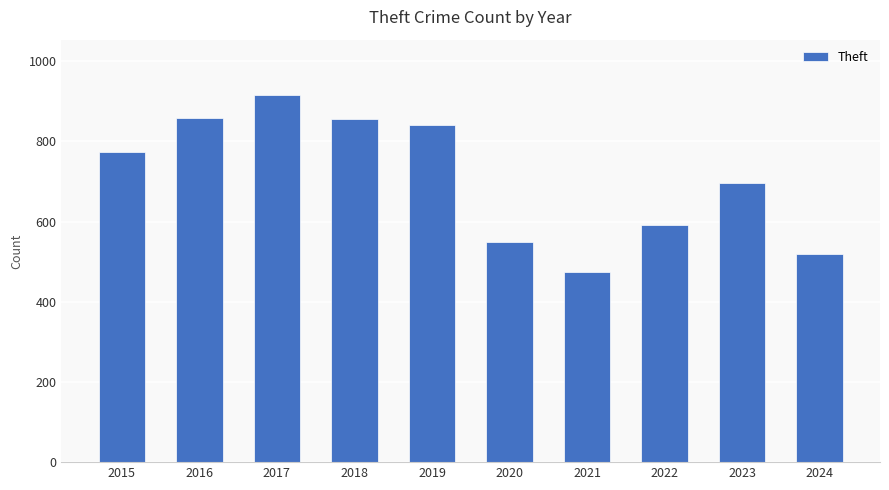

Count the number of data series in this chart.

1